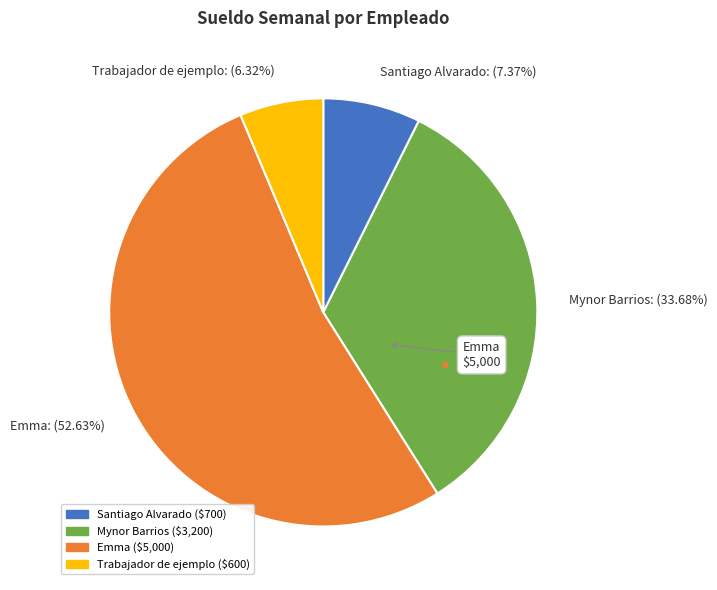

Count the number of slices in the pie.

4